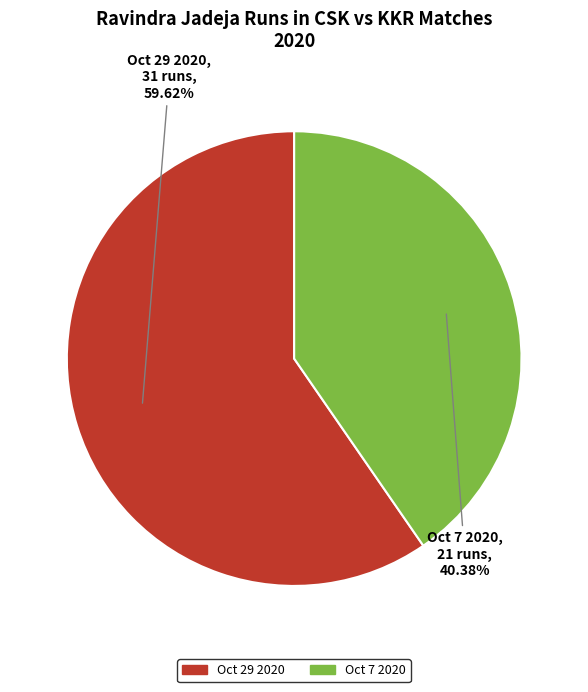

Which has a higher value, Oct 7 2020 or Oct 29 2020?

Oct 29 2020